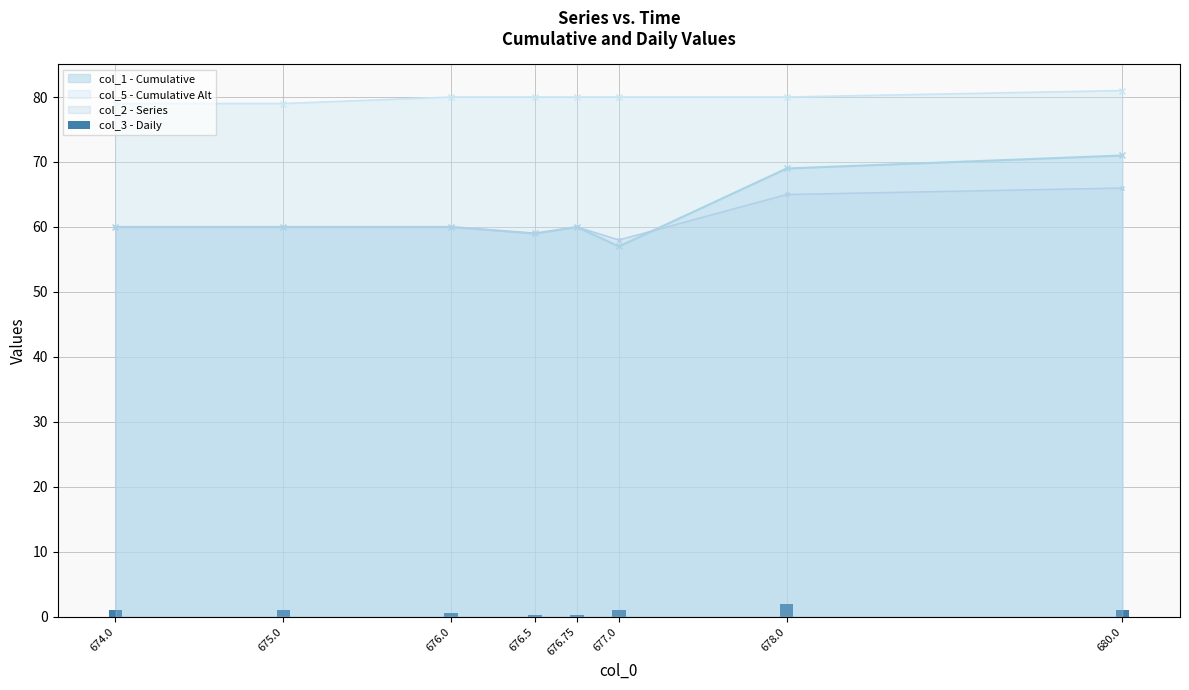

Which has a higher value, 675.0 or 676.75?

675.0